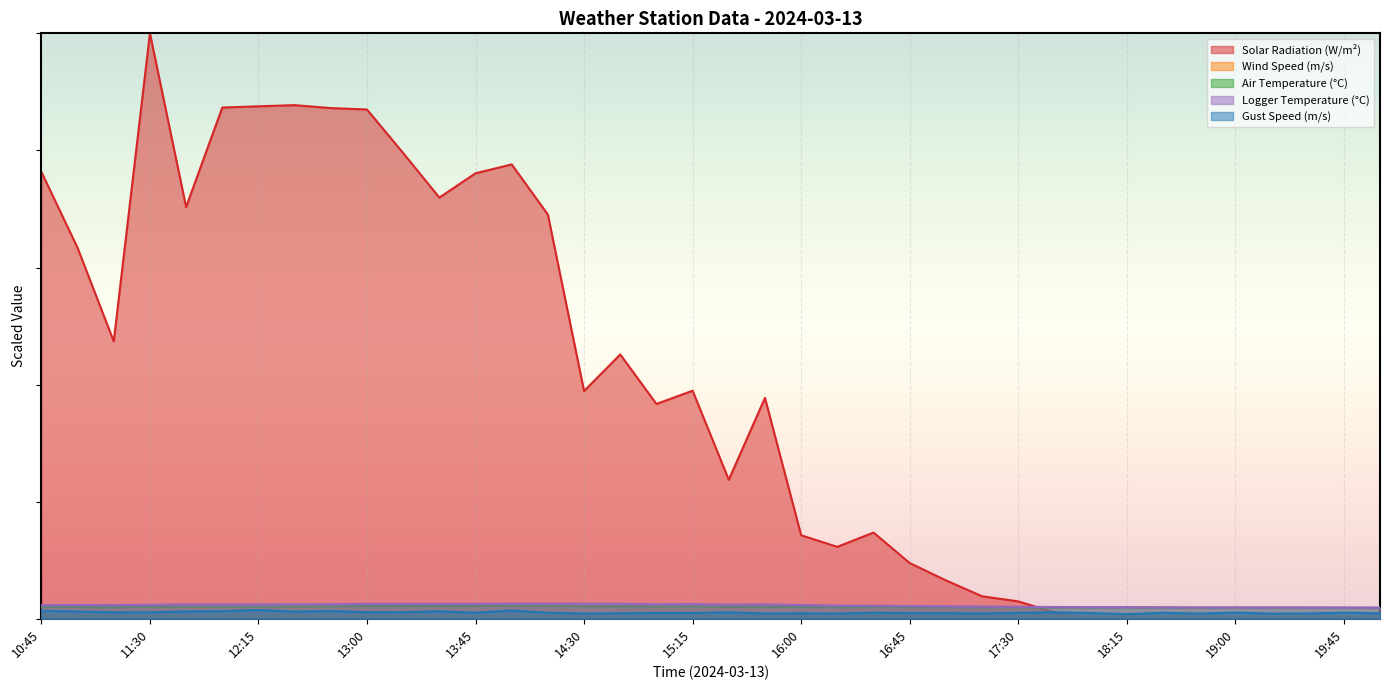

How many categories are shown in the chart?

38